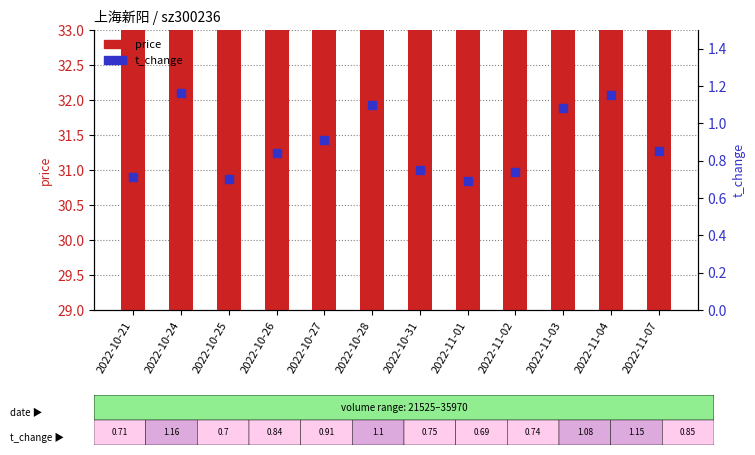

Which series has the widest spread of Y values?

price